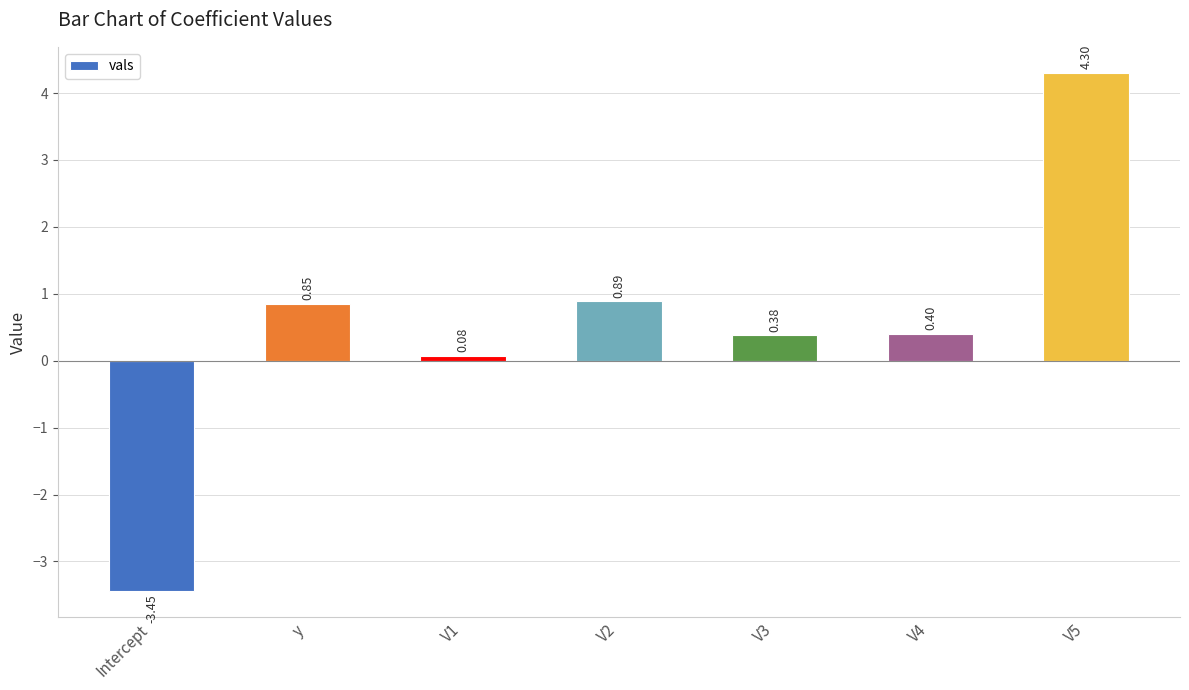

At which label does the data first exceed 0?

y